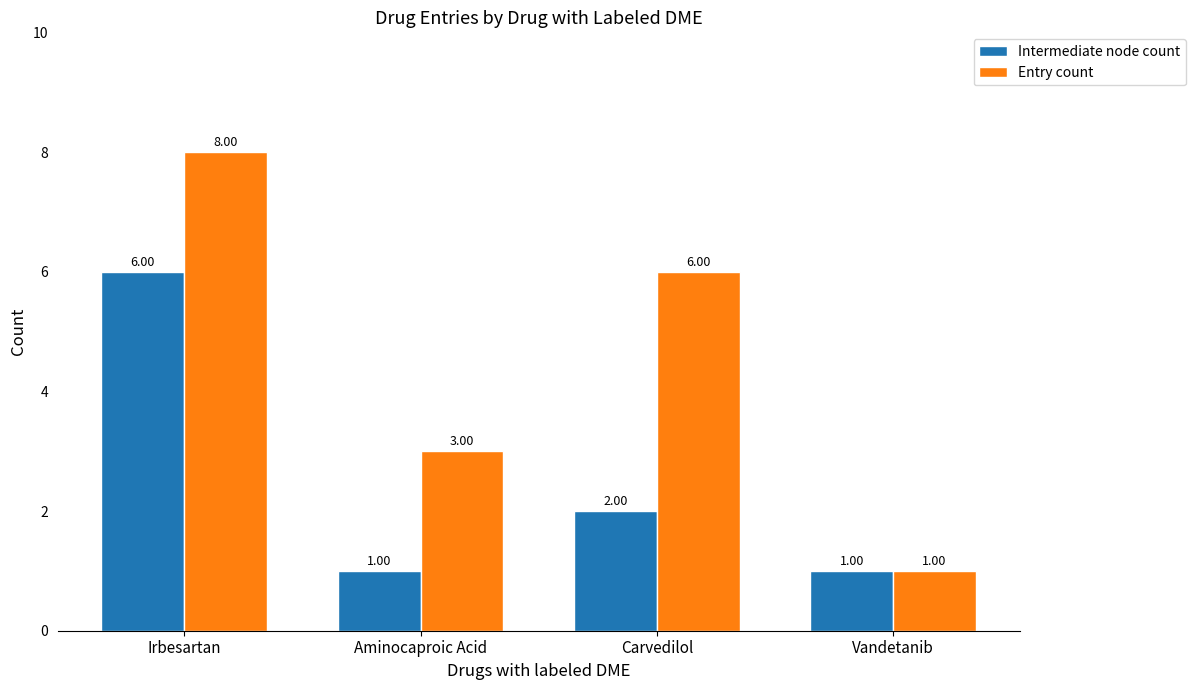

Reading left to right, extract all data points from this chart.

Intermediate node count: Irbesartan=6	Aminocaproic Acid=1	Carvedilol=2	Vandetanib=1
Entry count: Irbesartan=8	Aminocaproic Acid=3	Carvedilol=6	Vandetanib=1